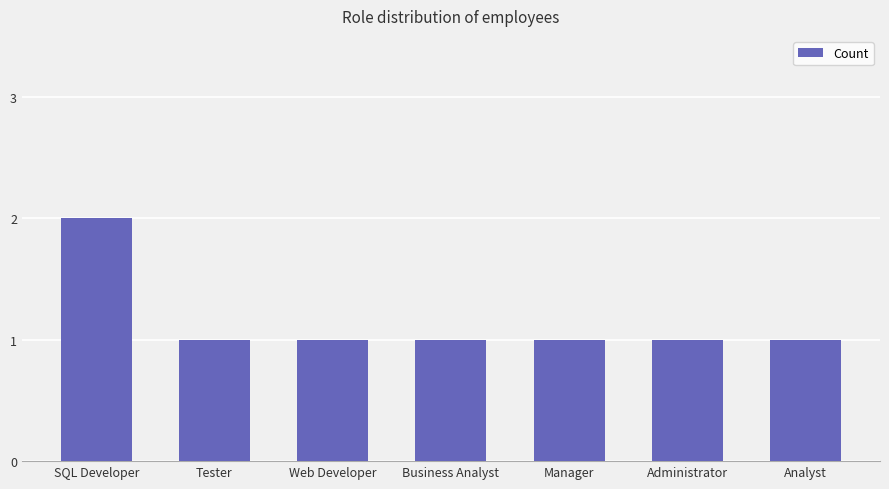

What is the label of the 3rd bar from the left?

Web Developer